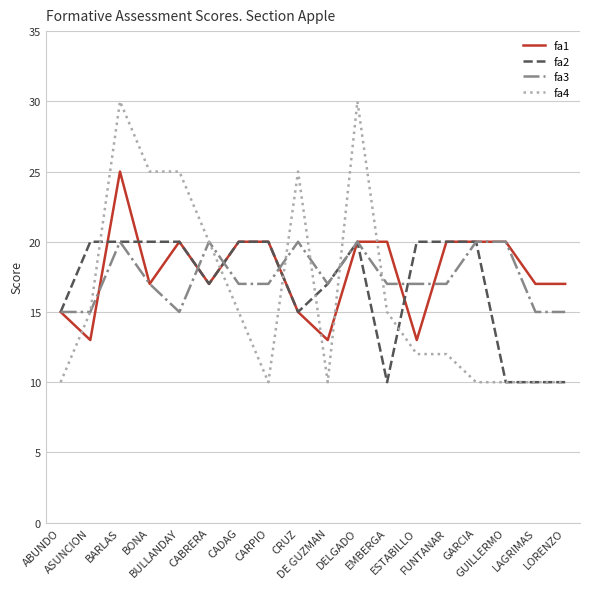

Which series ends up on top after the final intersection of fa4 and fa1?

fa1